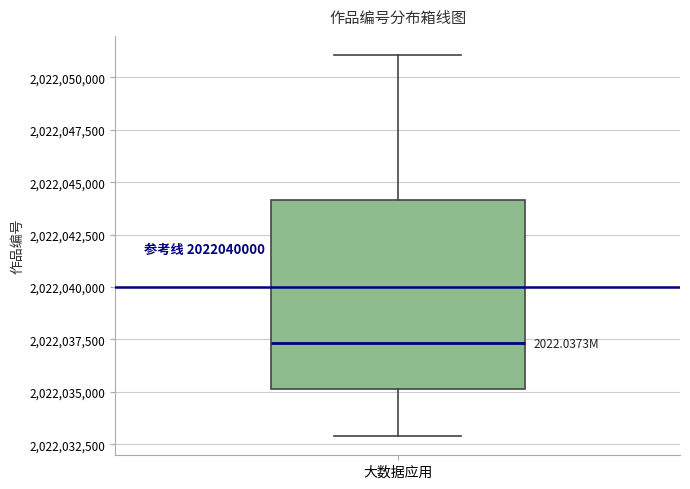

Read this box plot against the y-axis: the position of the median line, the range covered by the box, and the ends of both whiskers. The values are not printed on the chart, so give them approximately, as read against the axis.

median 2022037500, box 2022035000 to 2022044000, whiskers 2022033000 to 2022051000